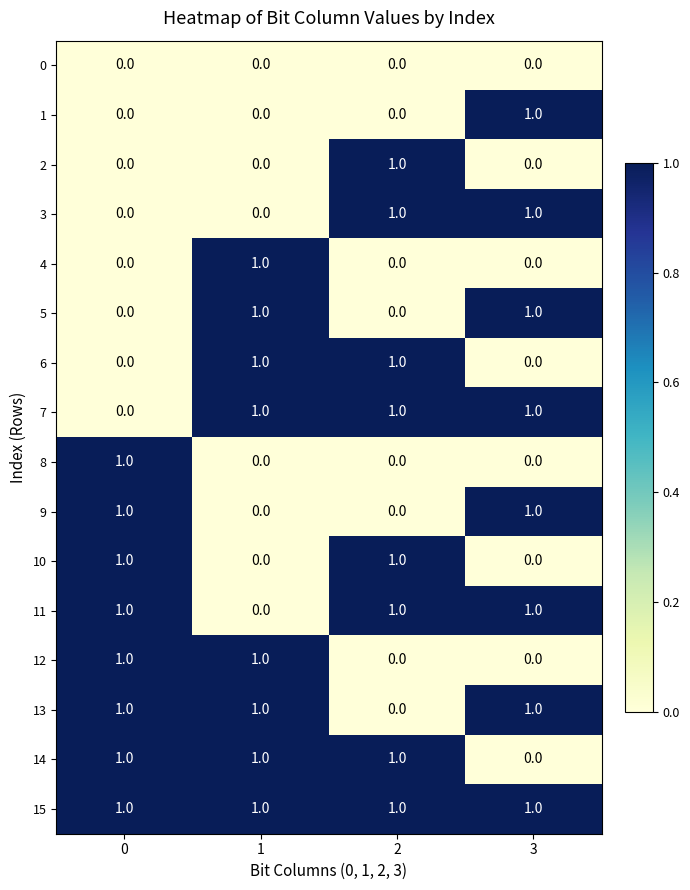

True or false: 15 has a value of 1 at 2.

True